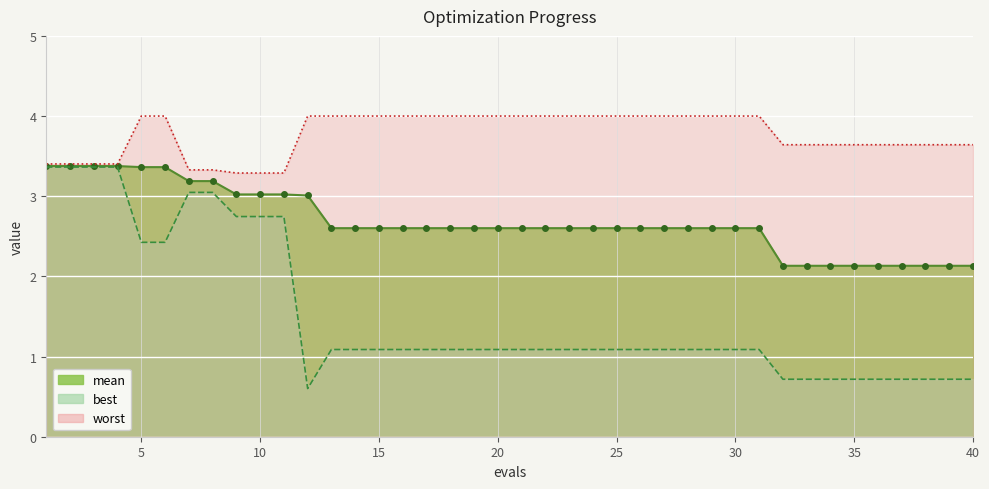

What is the value of the best point at the 6th from the left?

2.4